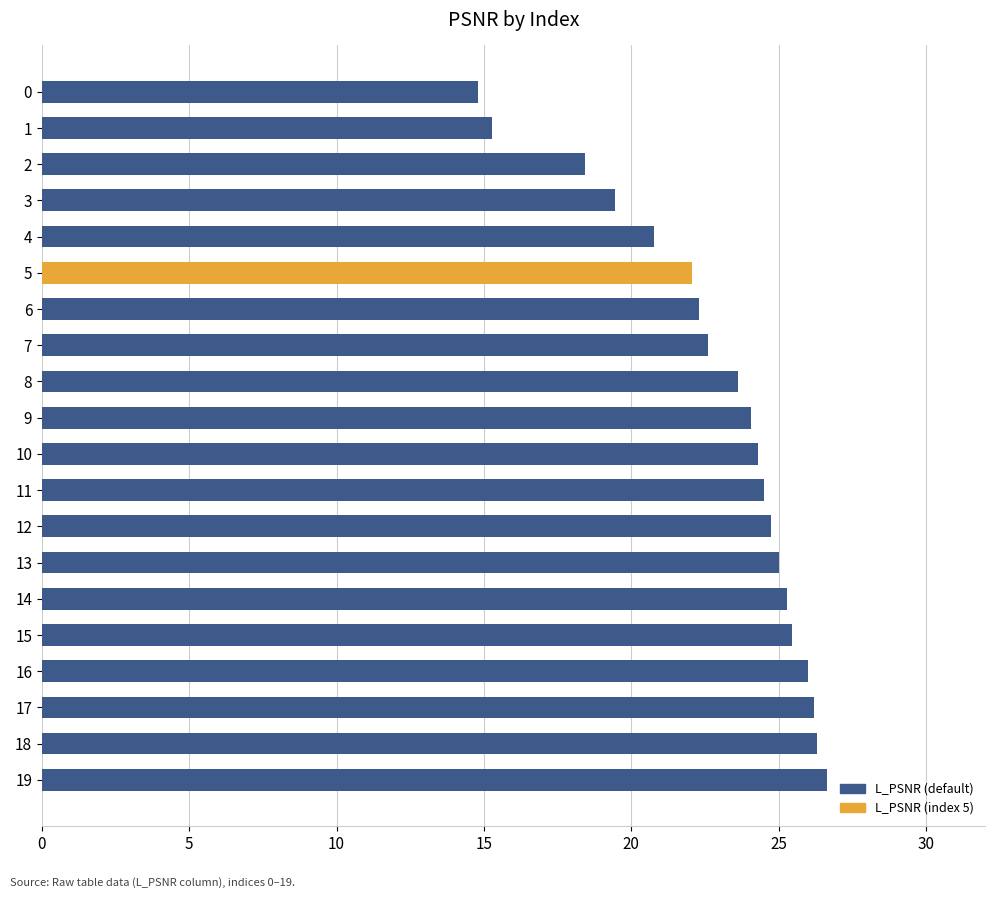

Approximately how many times larger is the value at 10 compared to 6?

1.1